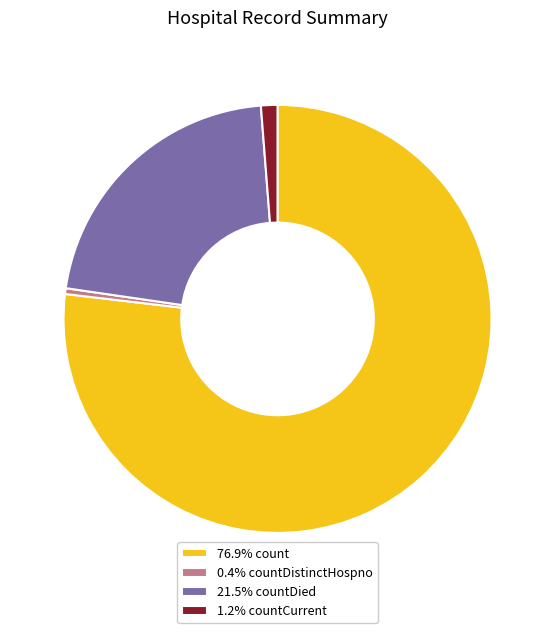

Approximately how many times larger is the value at 21.5% countDied compared to 1.2% countCurrent?

17.3